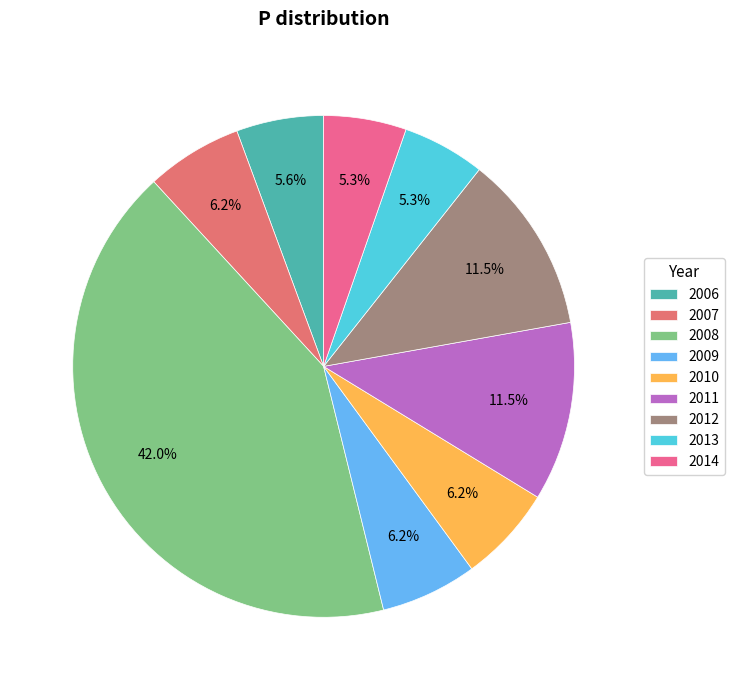

What is the largest slice in the pie chart?

2008